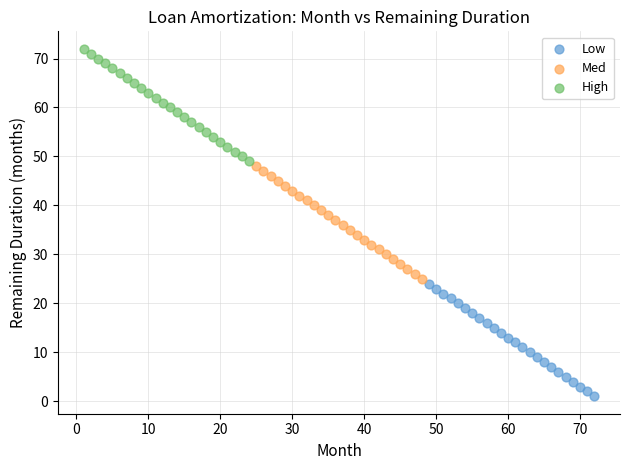

What are all the series names shown in the legend?

Low, Med, High